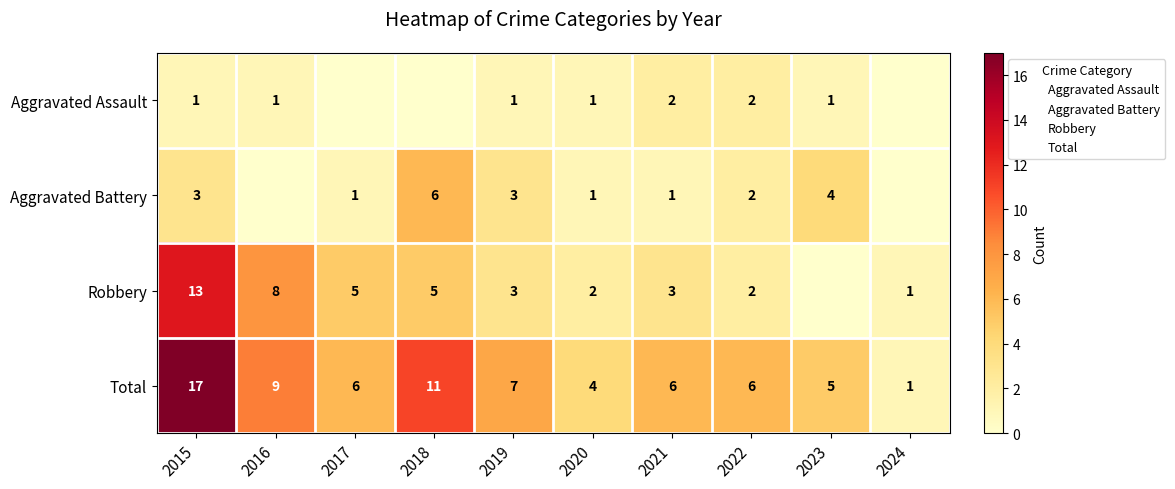

How many positive values does the Aggravated Battery series have?

8